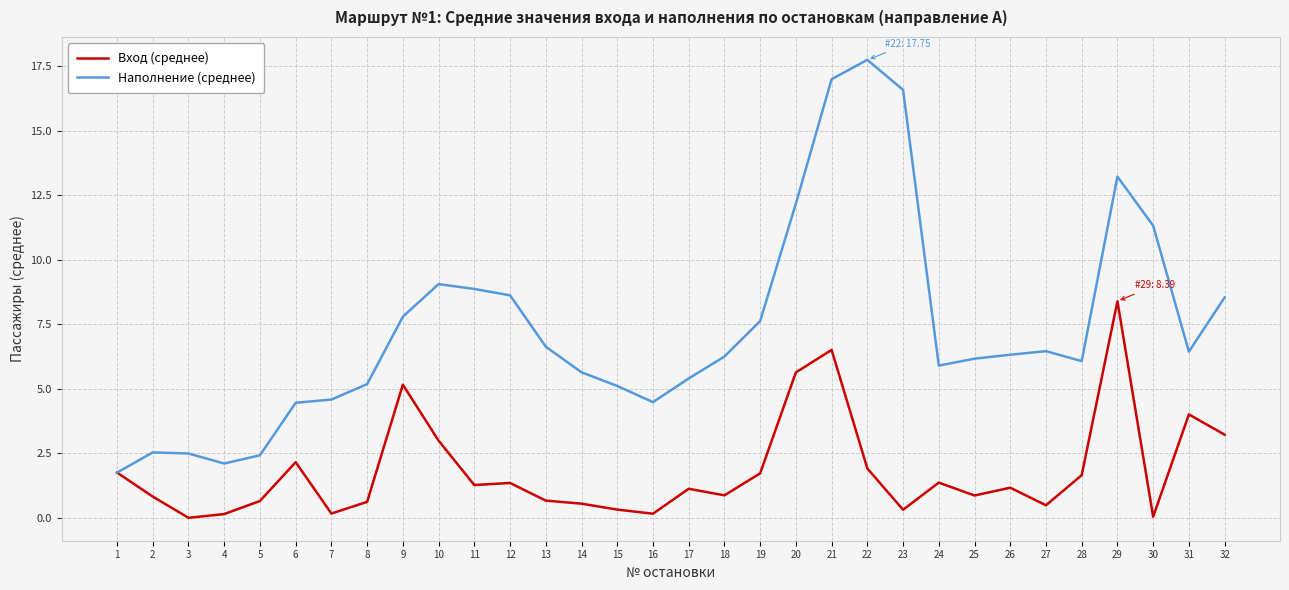

How many lines are shown in the chart?

2